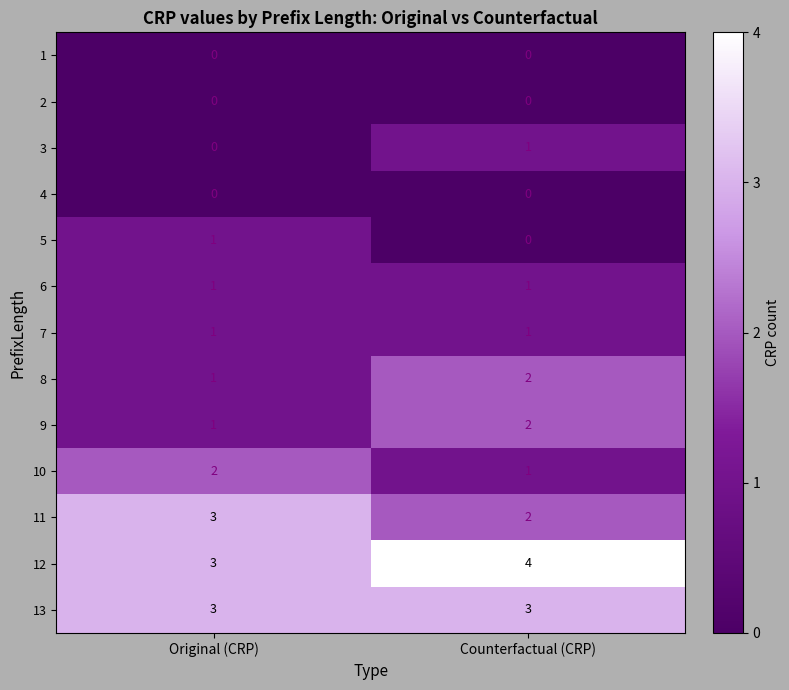

What is the difference between the highest and lowest values at Original (CRP)?

3